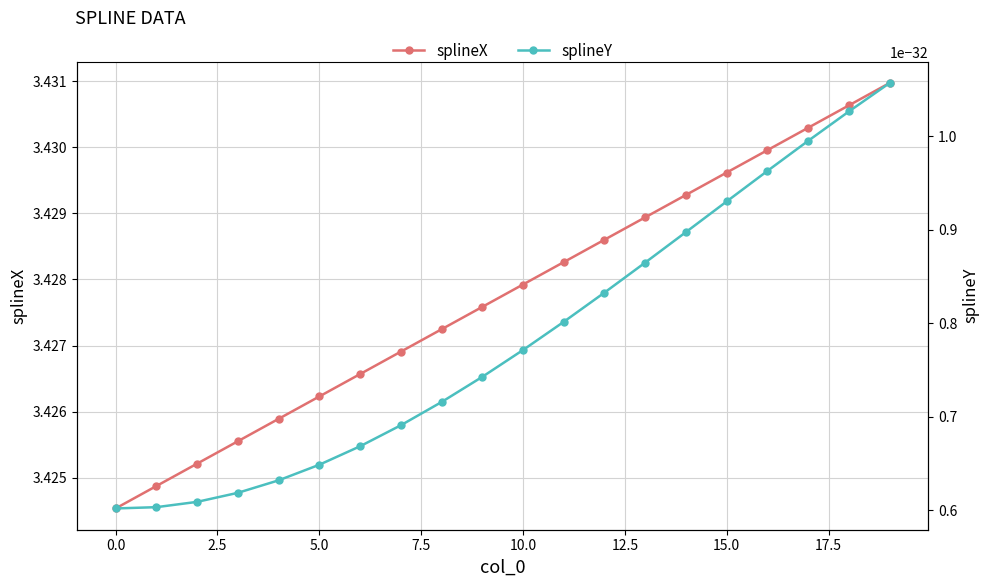

True or false: splineY and splineX cross at least once.

False